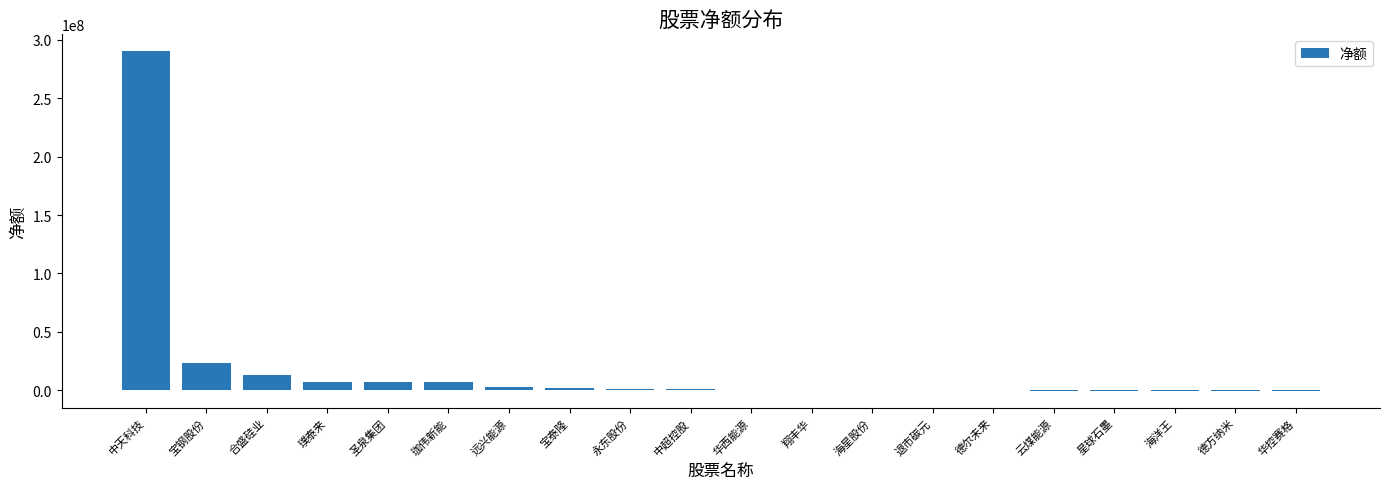

At which category does the chart reach its peak across all series?

中天科技